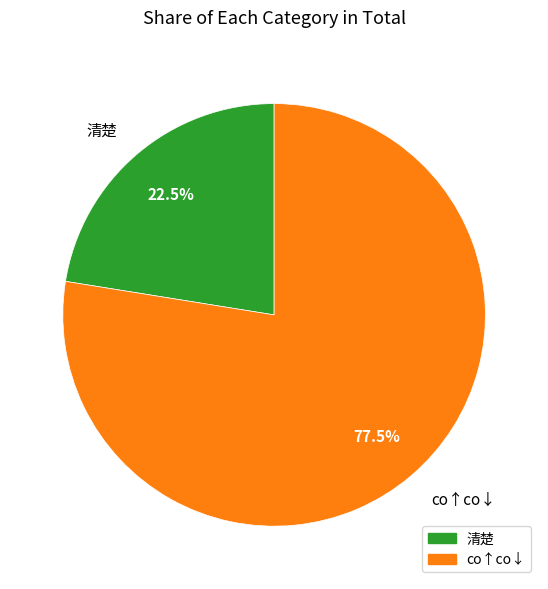

To the nearest percent, what is the difference between the largest and smallest slice percentages?

55%